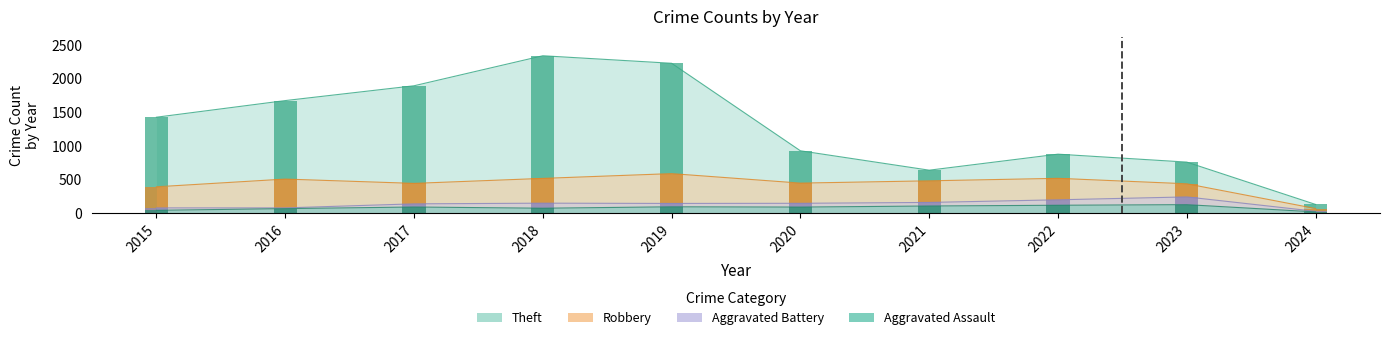

Reading left to right, transcribe all the data shown in this chart.

Aggravated Assault: 2015=46	2016=71	2017=95	2018=77	2019=98	2020=94	2021=110	2022=121	2023=130	2024=22
Aggravated Battery: 2015=82	2016=82	2017=142	2018=152	2019=148	2020=150	2021=163	2022=202	2023=245	2024=31
Robbery: 2015=395	2016=510	2017=446	2018=520	2019=591	2020=450	2021=484	2022=521	2023=440	2024=72
Theft: 2015=1429	2016=1676	2017=1896	2018=2342	2019=2230	2020=930	2021=642	2022=880	2023=762	2024=133